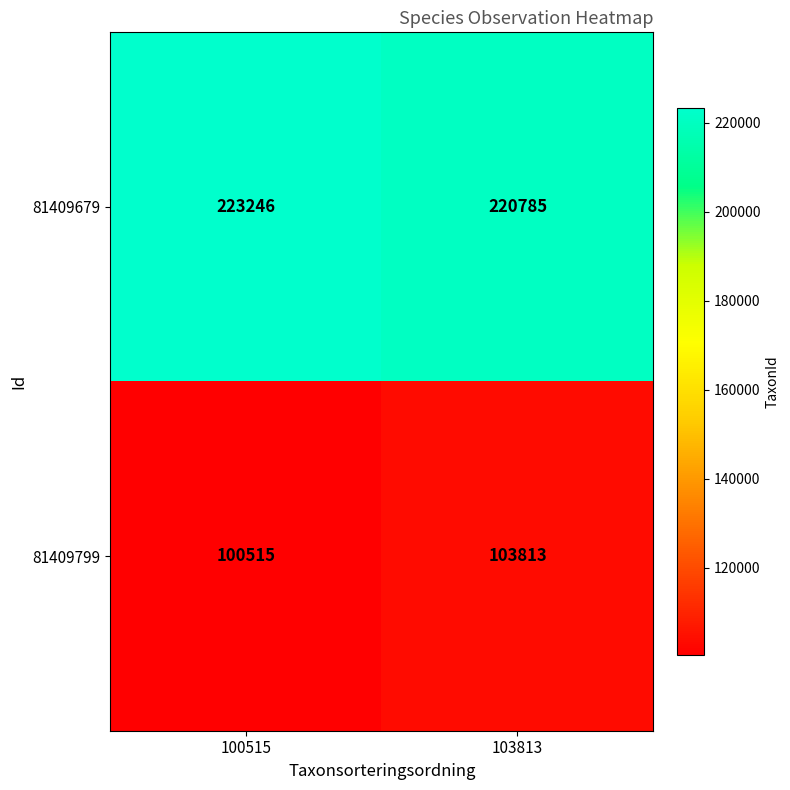

What is the sum of all 81409799 values?

204328